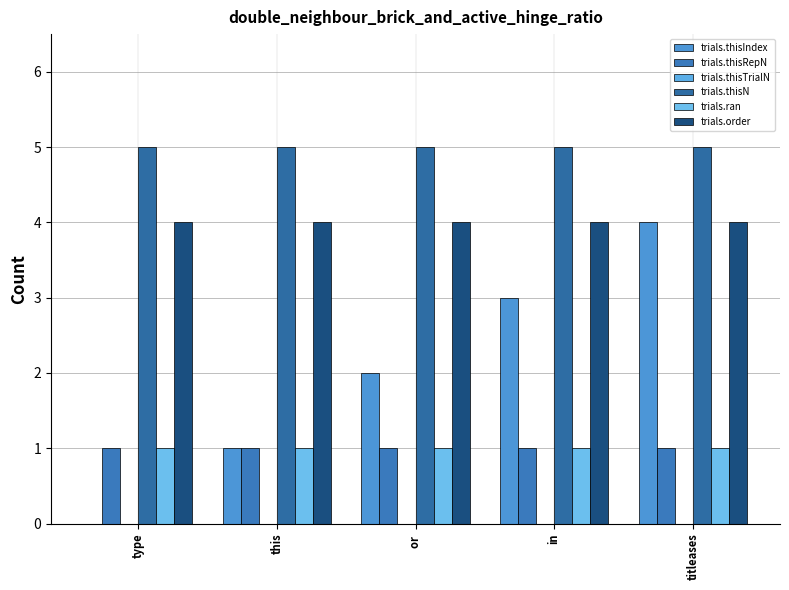

What is the label of the 4th bar from the right?

this